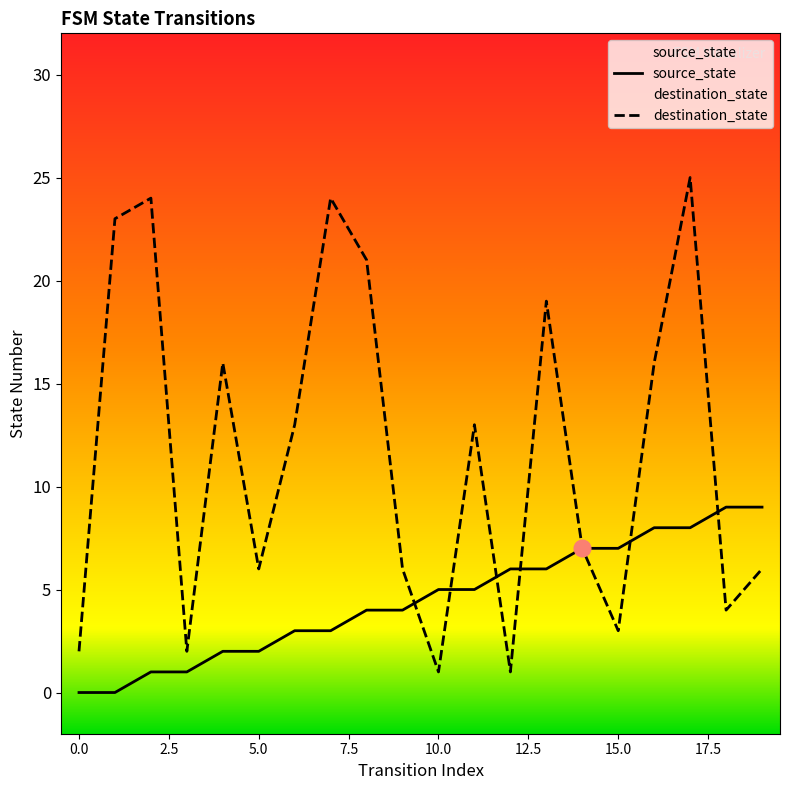

How many series are shown in this chart?

2